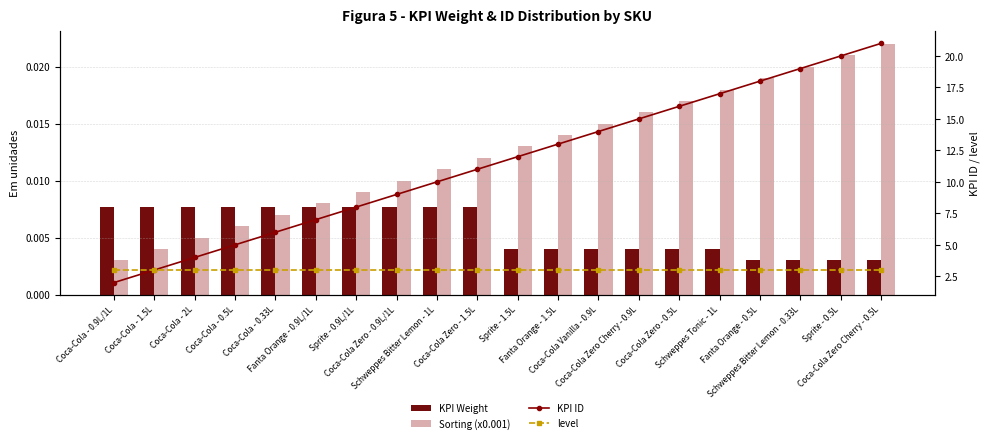

What is the difference between the second highest and minimum values in the KPI ID series?

18.0